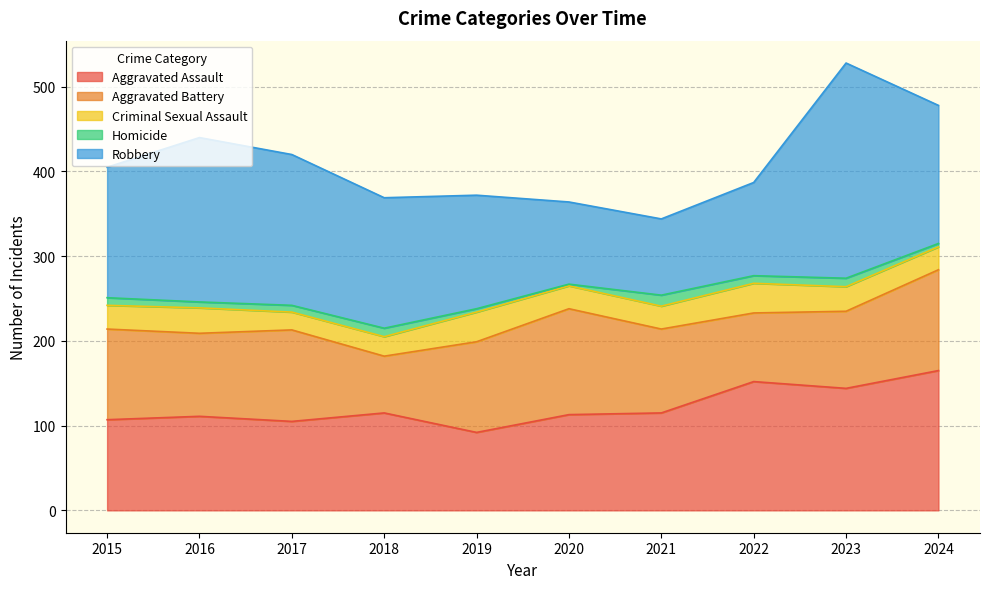

Between 2019 and 2022, which series saw the biggest shift?

Aggravated Assault